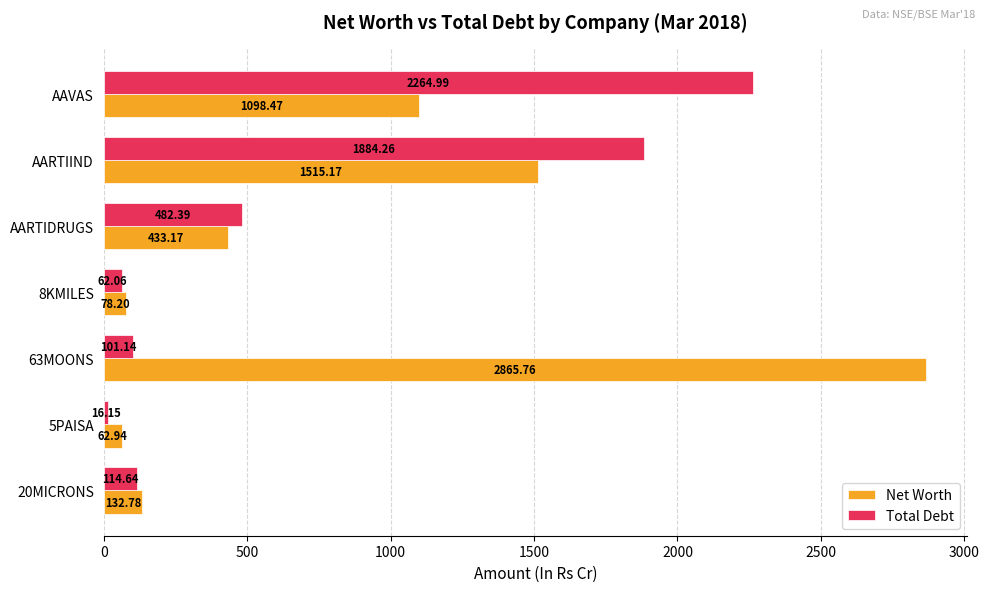

At which label is Net Worth closest to 1464?

AARTIIND